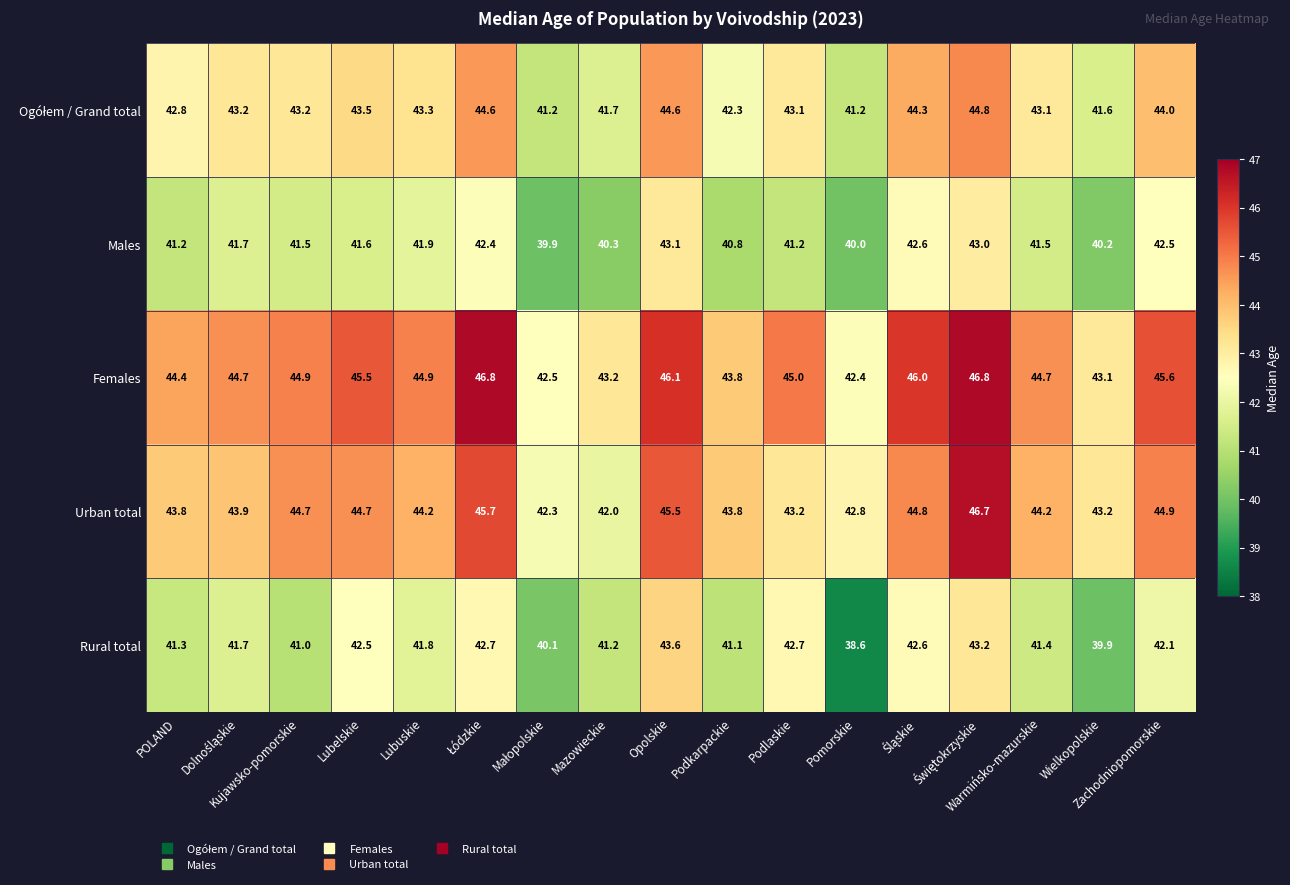

Which series has the widest spread of values?

Rural total